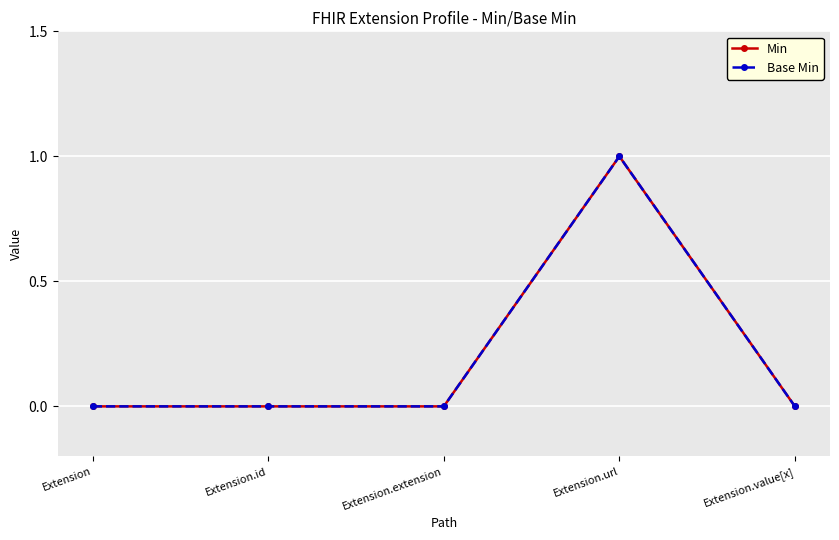

At which label is Base Min closest to 0?

Extension